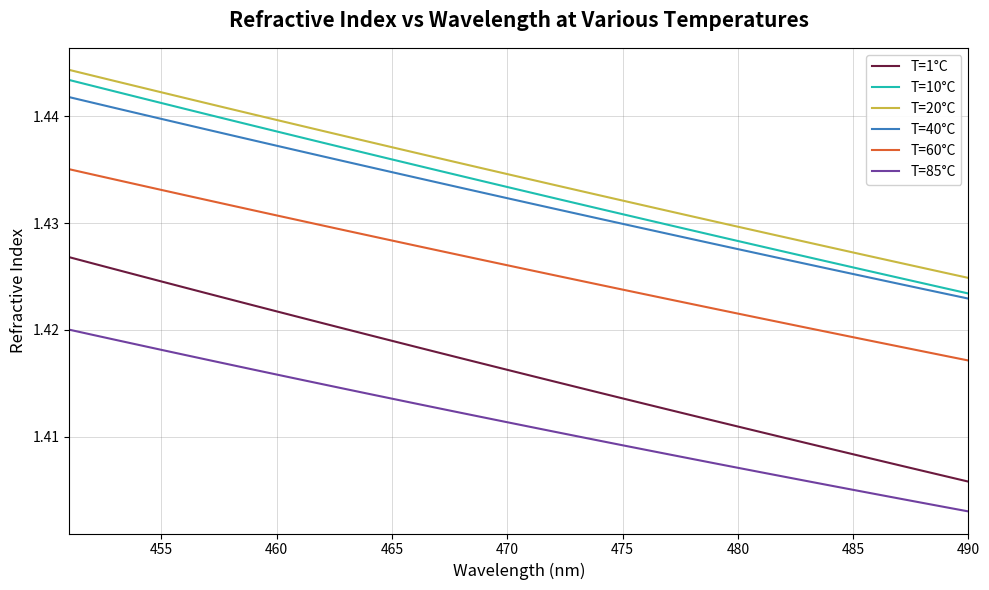

True or false: T=20°C and T=85°C intersect in this chart.

False